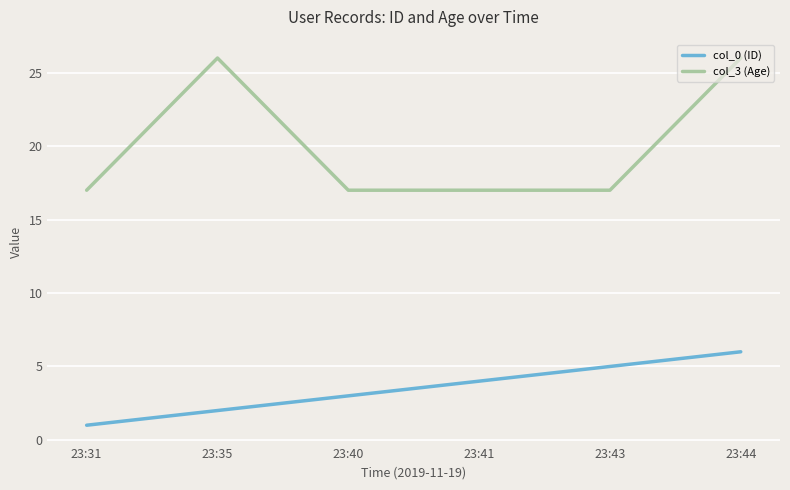

True or false: col_0 (ID) has more than 2 points higher than both neighbors.

False